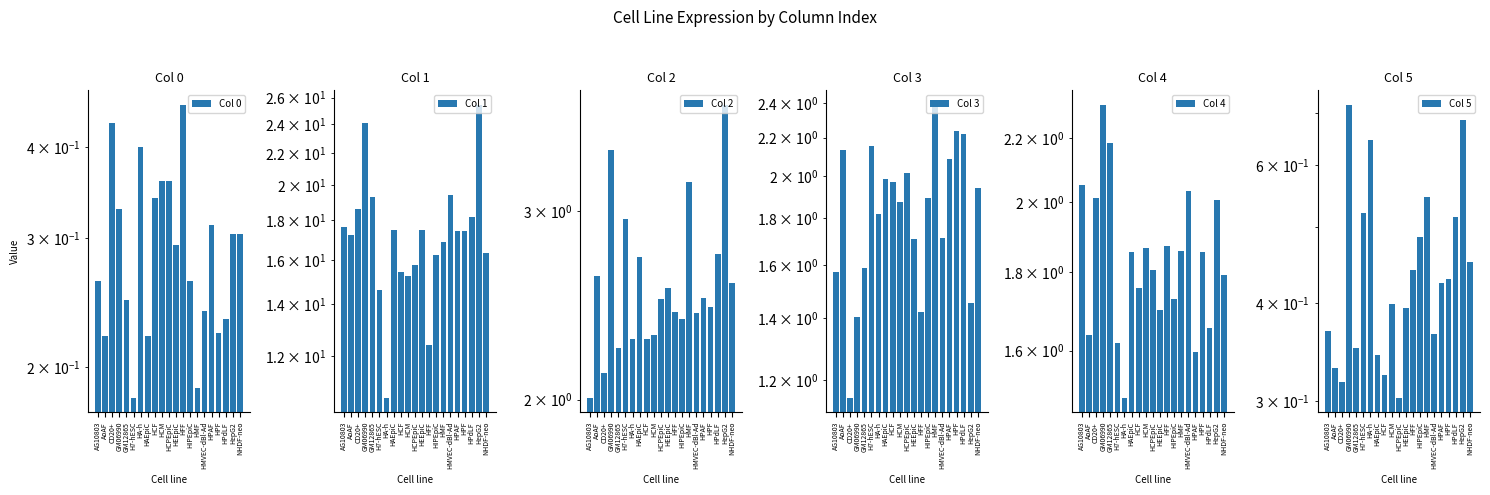

Which series has the widest spread of values?

Col 1